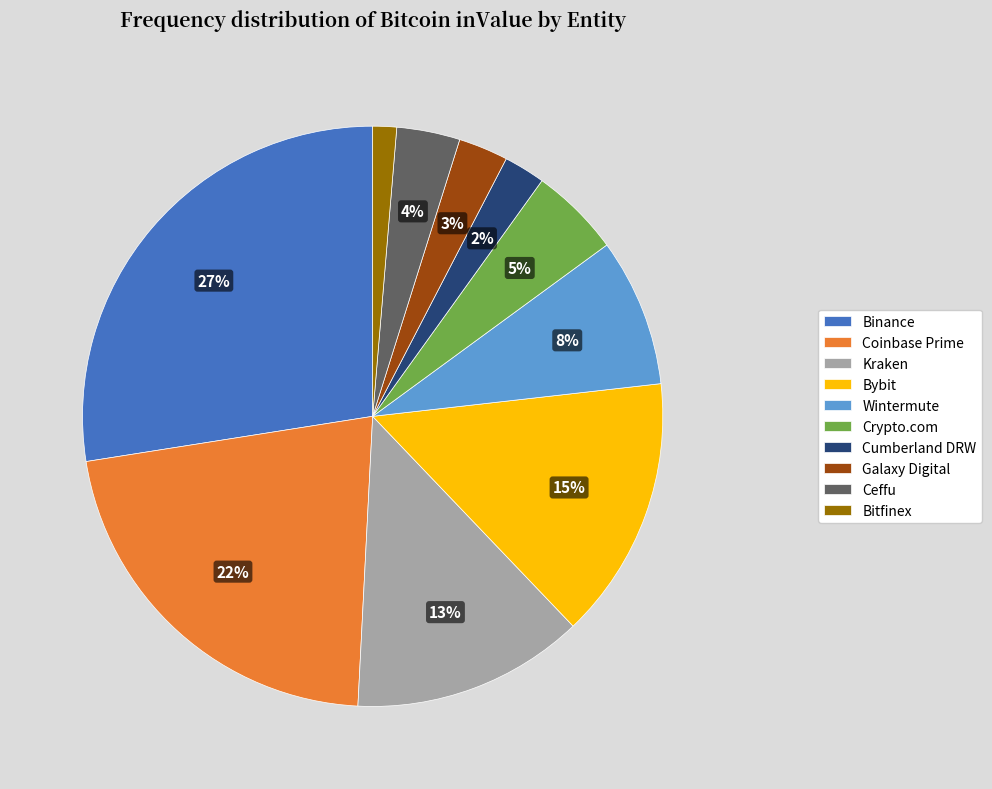

How many segments does this pie chart have?

10